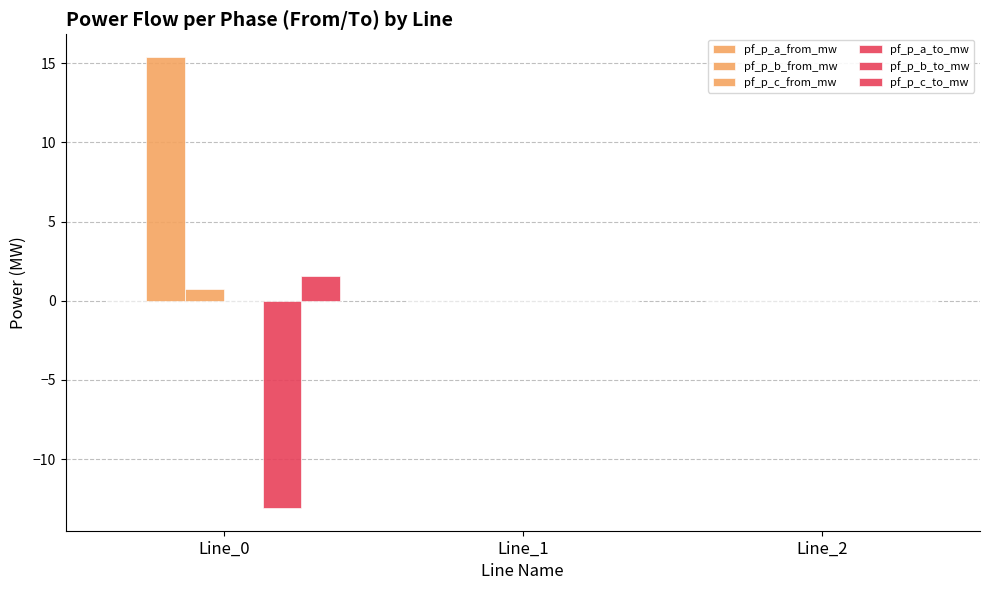

What is the sum of the pf_p_b_from_mw values at Line_0 and Line_2?

15.4